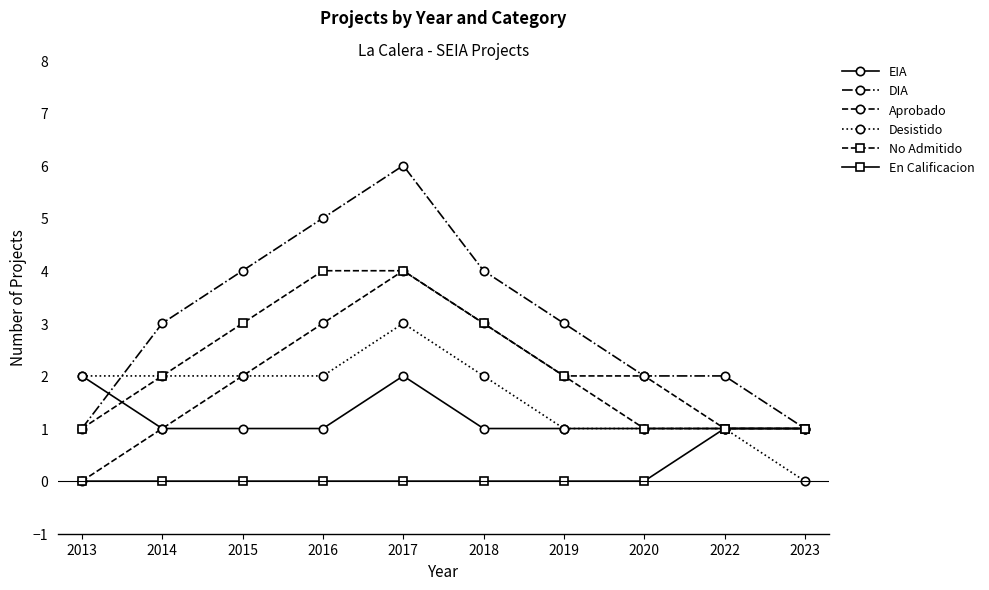

What is the average value of the No Admitido series?

2